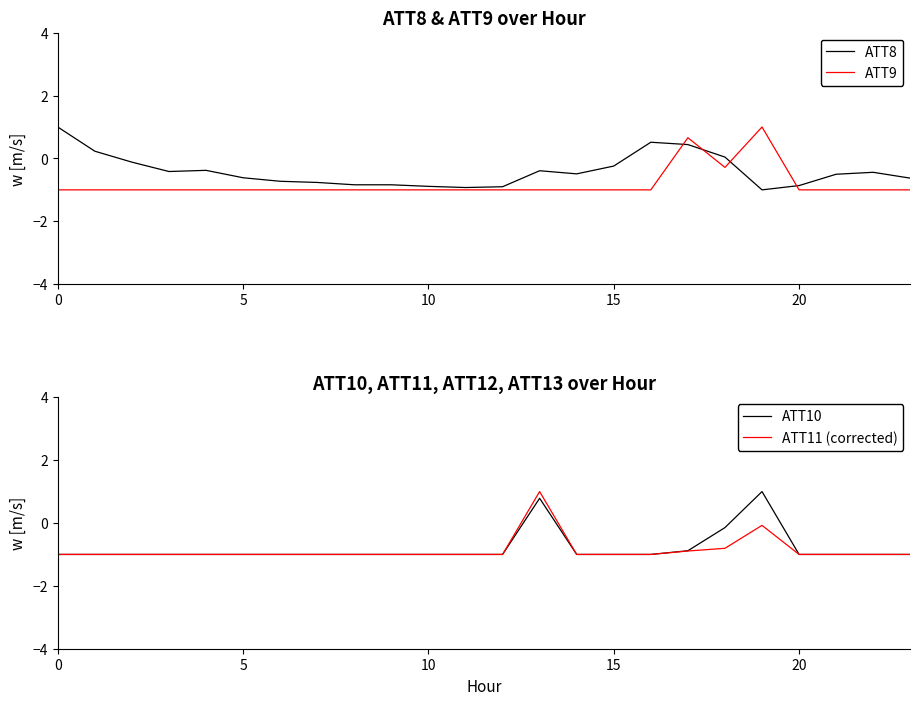

Read the ATT11 (corrected) value at 18.

-0.8